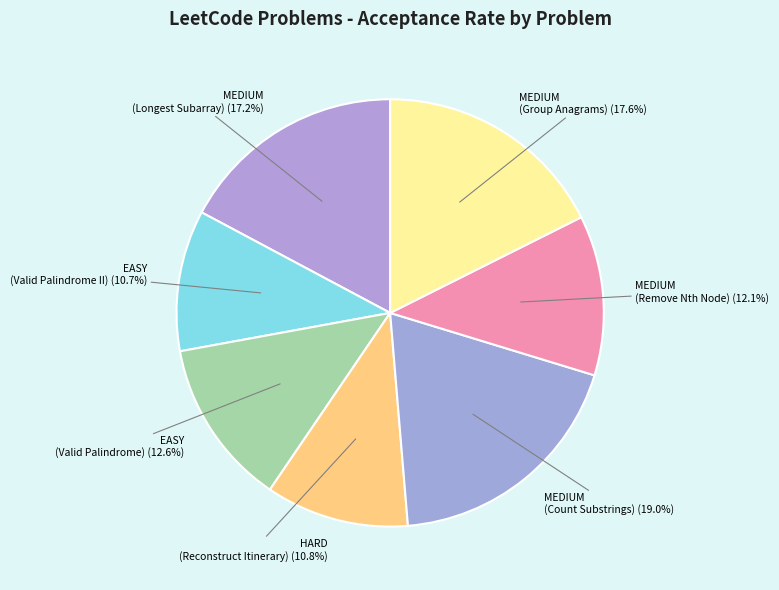

What percentage is the EASY (Valid Palindrome) slice, to the nearest percent?

13%